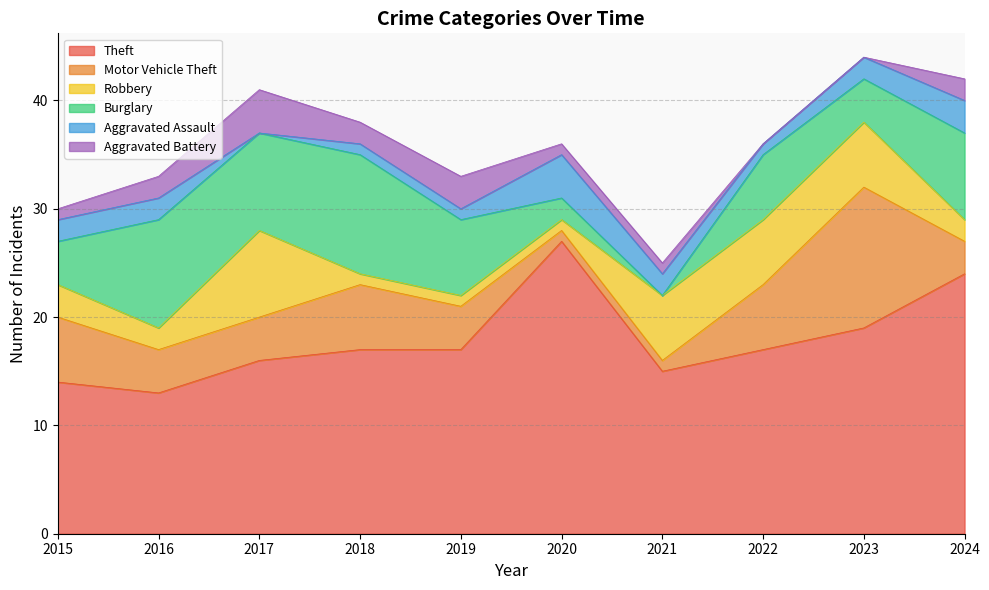

List the series in order of their peak value, highest first.

Theft, Motor Vehicle Theft, Burglary, Robbery, Aggravated Assault, Aggravated Battery